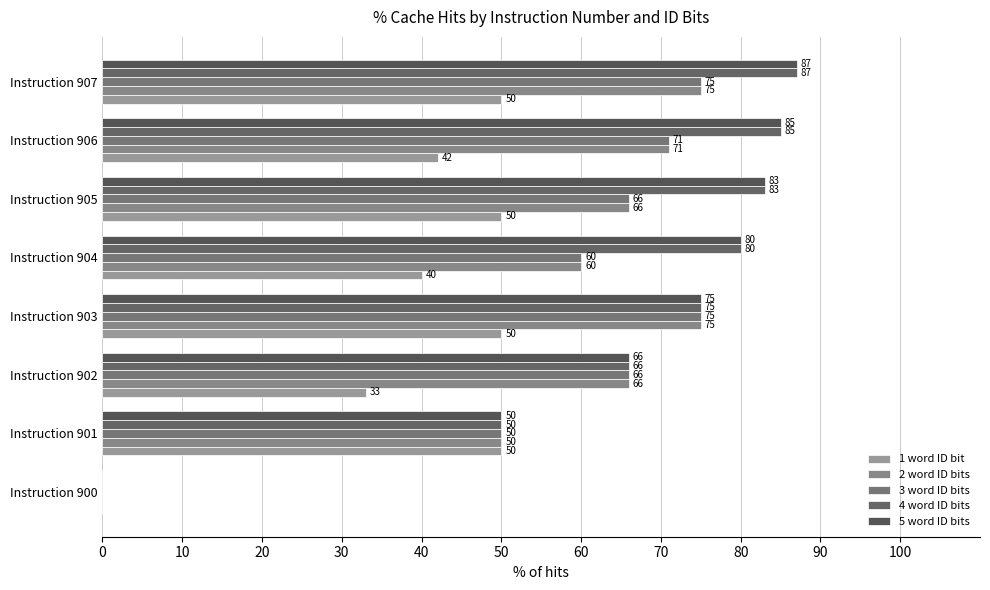

Where is 4 word ID bits nearest to the value 43?

Instruction 901